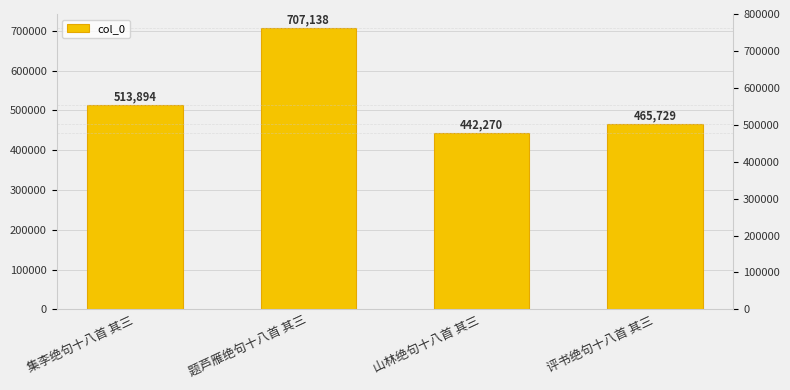

At which label does the data first exceed 513894?

题芦雁绝句十八首 其三